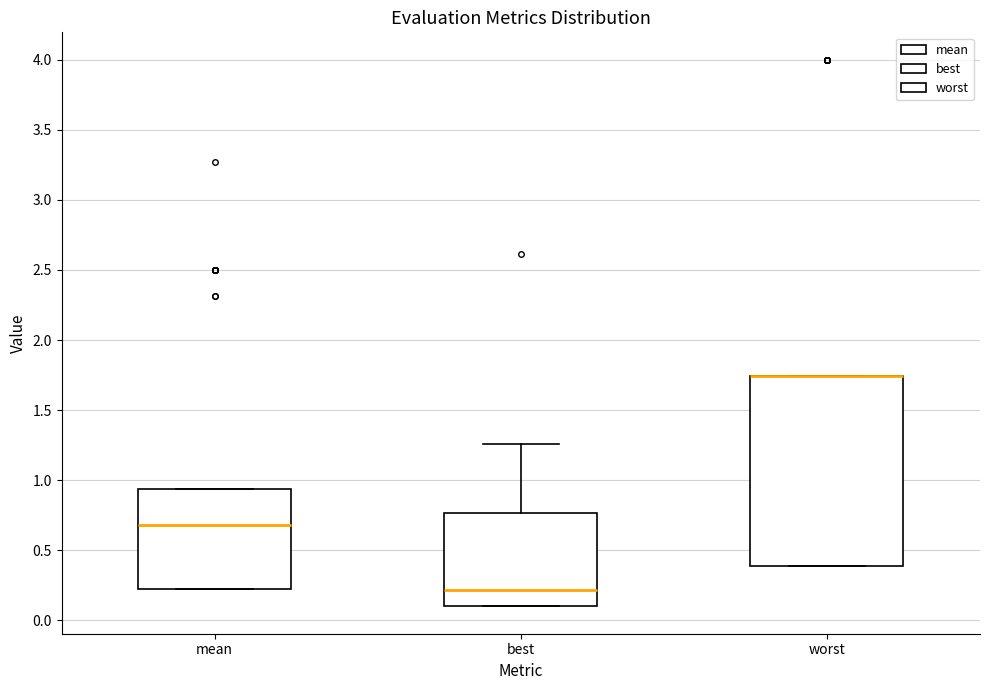

Reading left to right, transcribe this box plot: for each box, give where its median line is, the range the box spans, and where its two whiskers end, as read against the y-axis. The values are not printed on the chart, so give them approximately, as read against the axis.

mean: median 0.70, box 0.25 to 0.95, whiskers 0.25 to 0.95
best: median 0.20, box 0.10 to 0.75, whiskers 0.10 to 1.25
worst: median 1.75 (drawn on the box's upper edge), box 0.40 to 1.75, whiskers 0.40 to 1.75